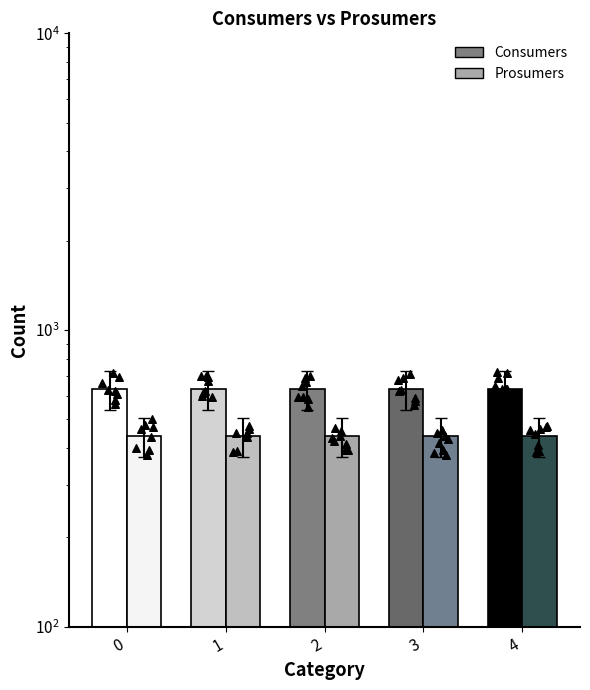

Which series reaches the maximum Y coordinate?

Consumers